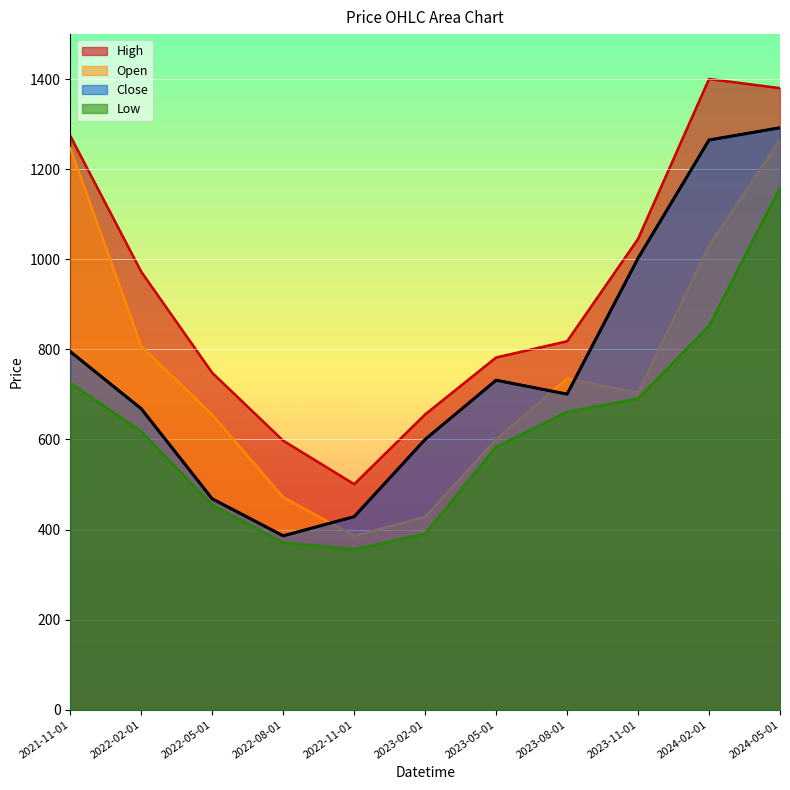

What is the sum of the Open values at 2022-02-01 and 2022-11-01?

1193.0